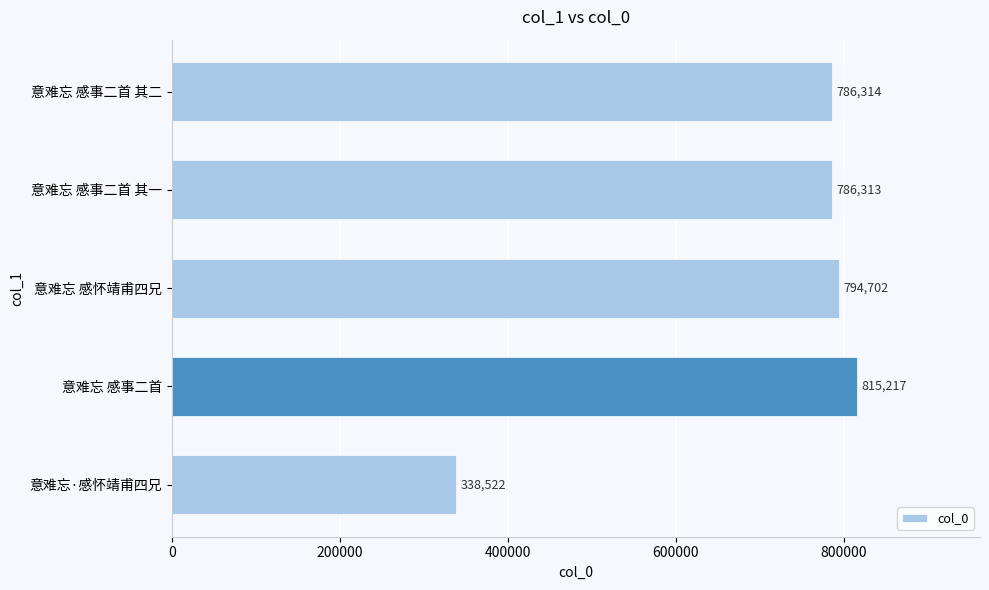

Count the number of categories in the chart.

5